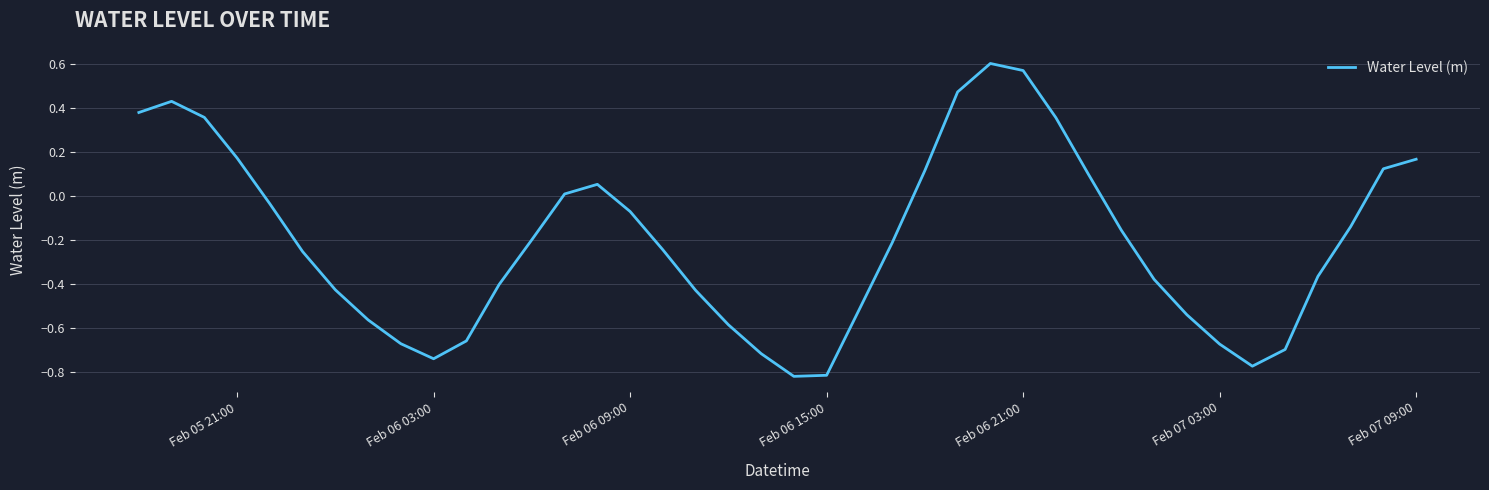

The chart shows a value of -1.1 at Feb 06 03:00. True or false?

False